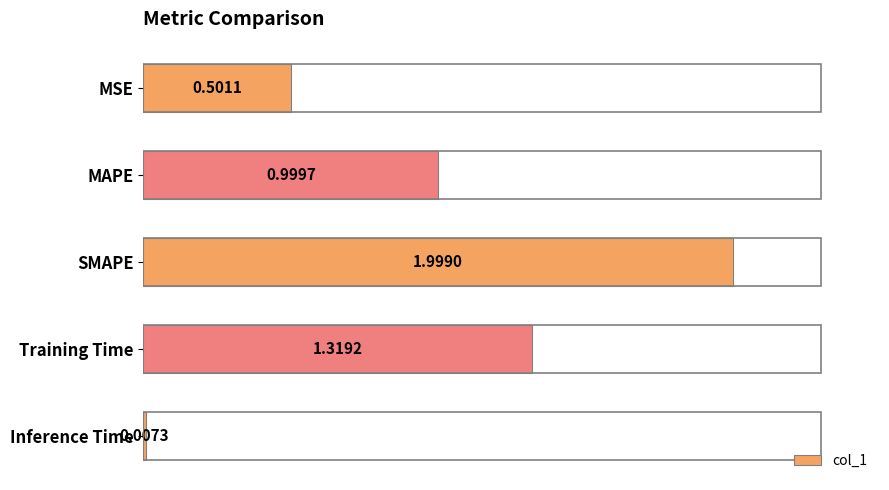

What is the average value?

1.0